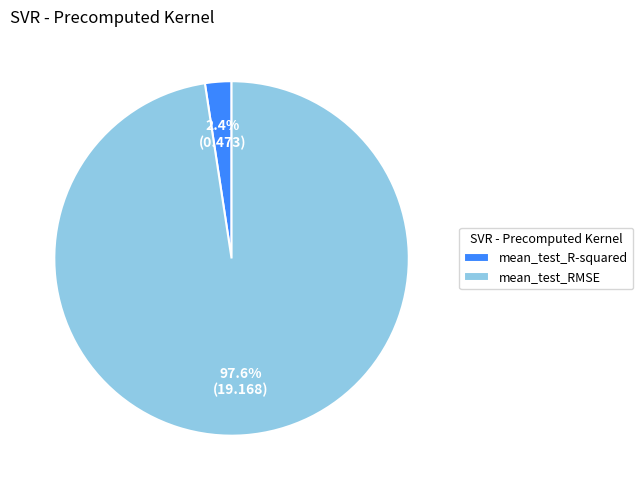

How many segments does this pie chart have?

2